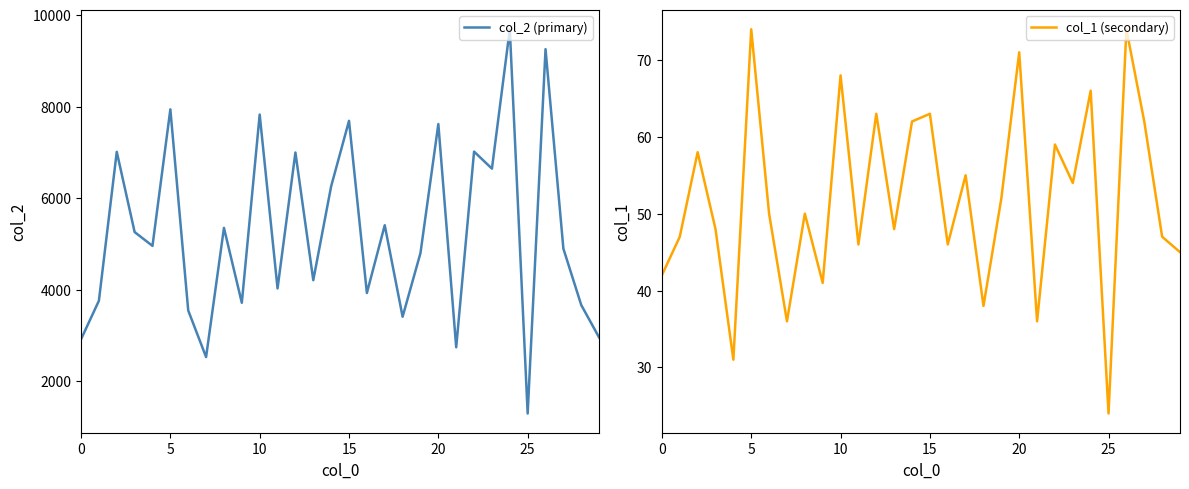

The value of col_1 (secondary) at 8 is 24. True or false?

False